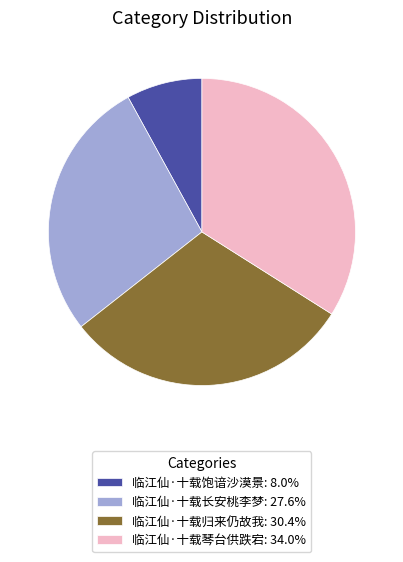

How many slices are in this pie chart?

4